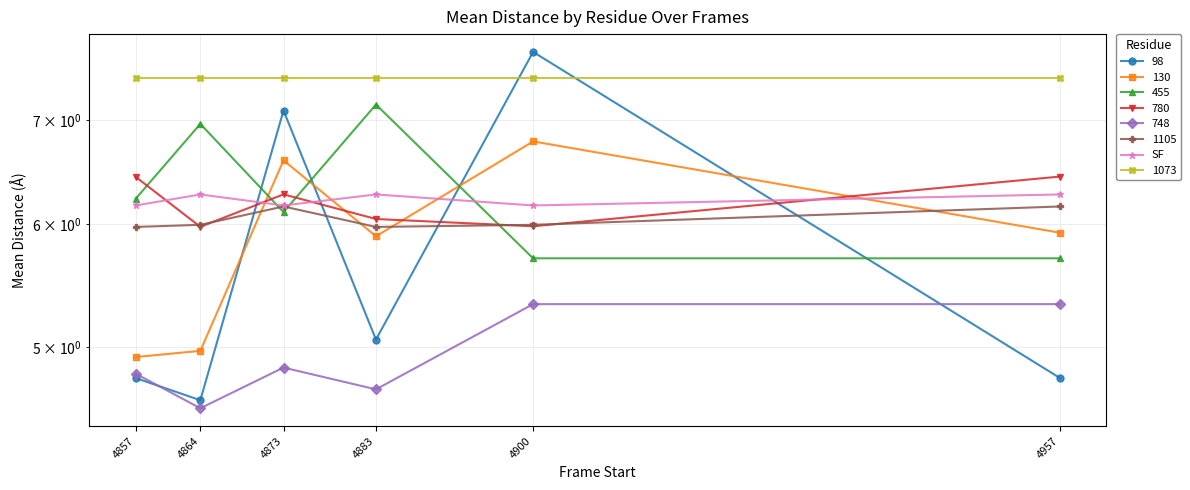

What is the difference between the maximum and second lowest values?

0.1